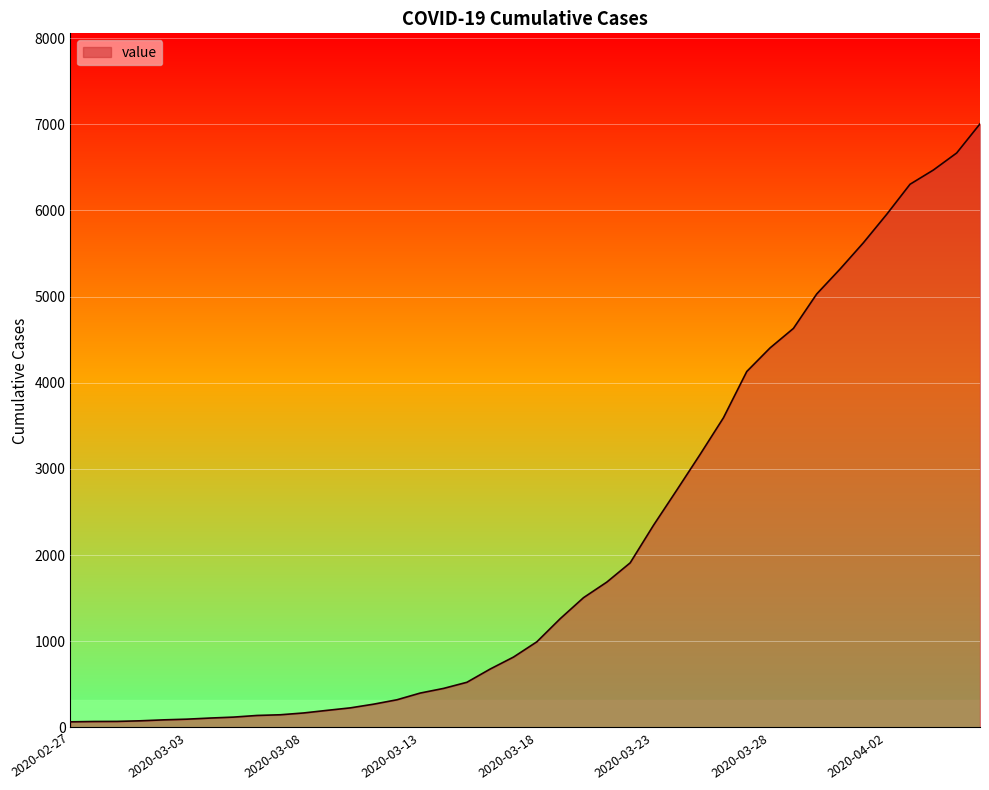

What is the maximum value shown in the chart?

7004